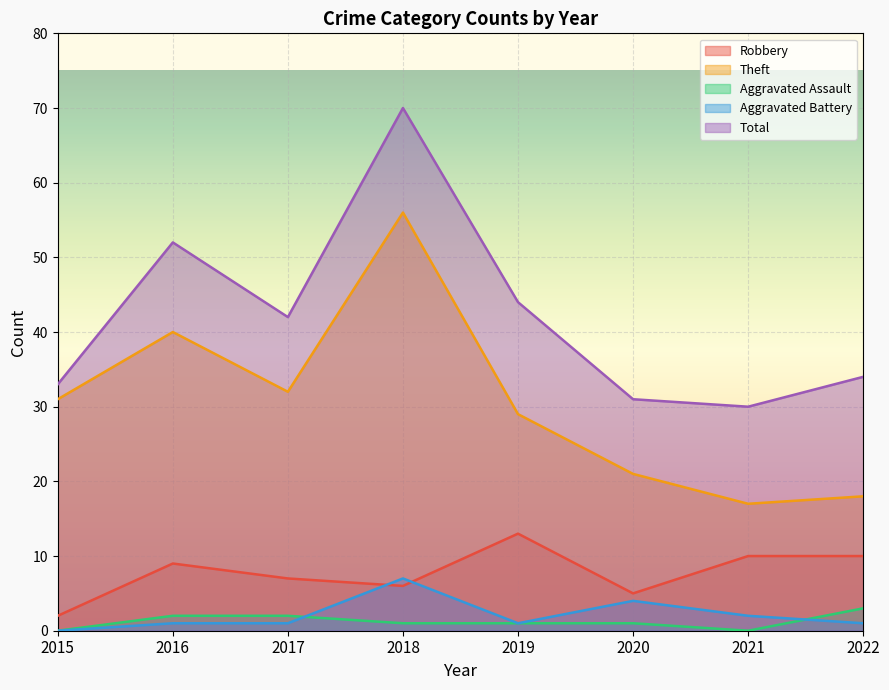

What is the greatest value displayed?

70